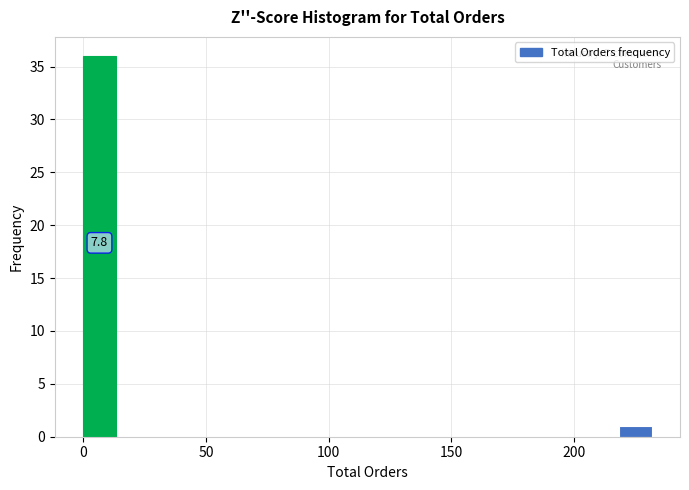

Around what value on the x-axis is the tallest bar? Give the approximate position of its centre, as read against the axis.

5